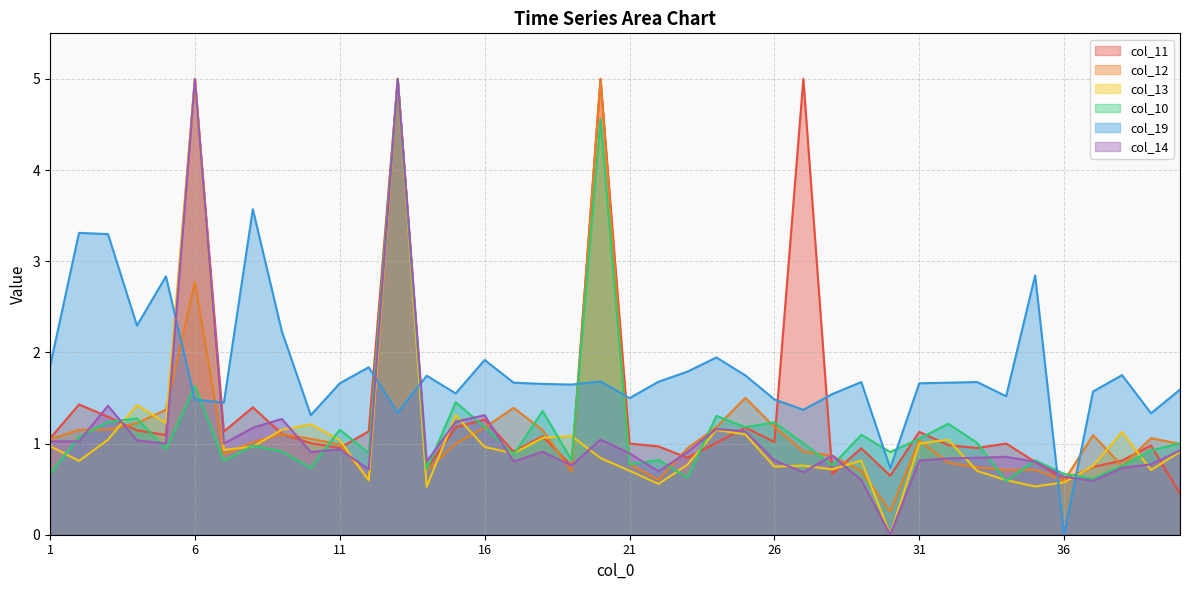

True or false: col_19 and col_14 cross at least once.

True